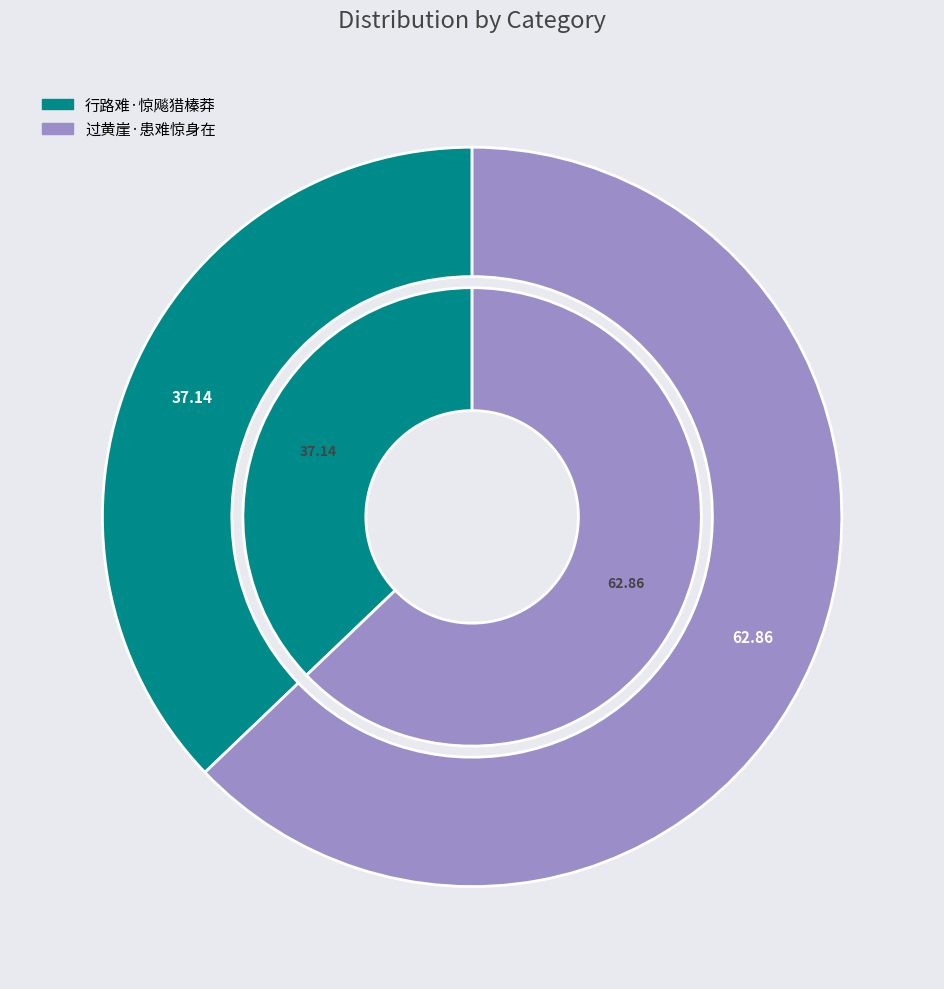

To the nearest percent, what is the average slice percentage?

50%